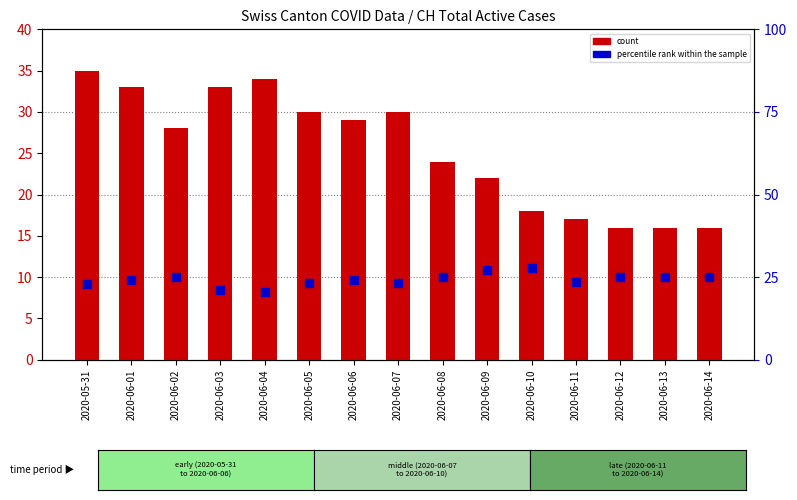

At which category is the sum across all series the highest?

2020-05-31